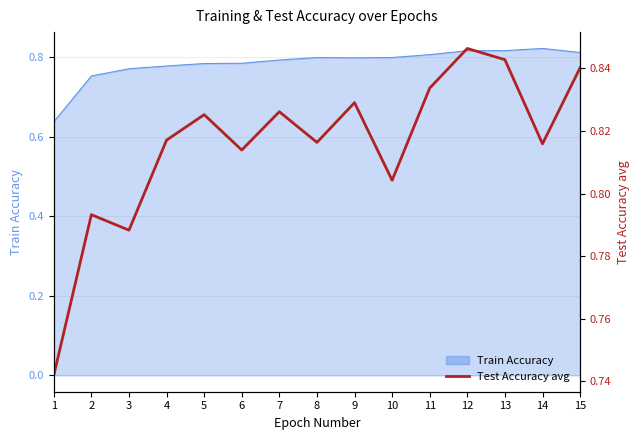

List the labels in order of value, smallest first.

1, 3, 2, 10, 6, 14, 8, 4, 5, 7, 9, 11, 15, 13, 12